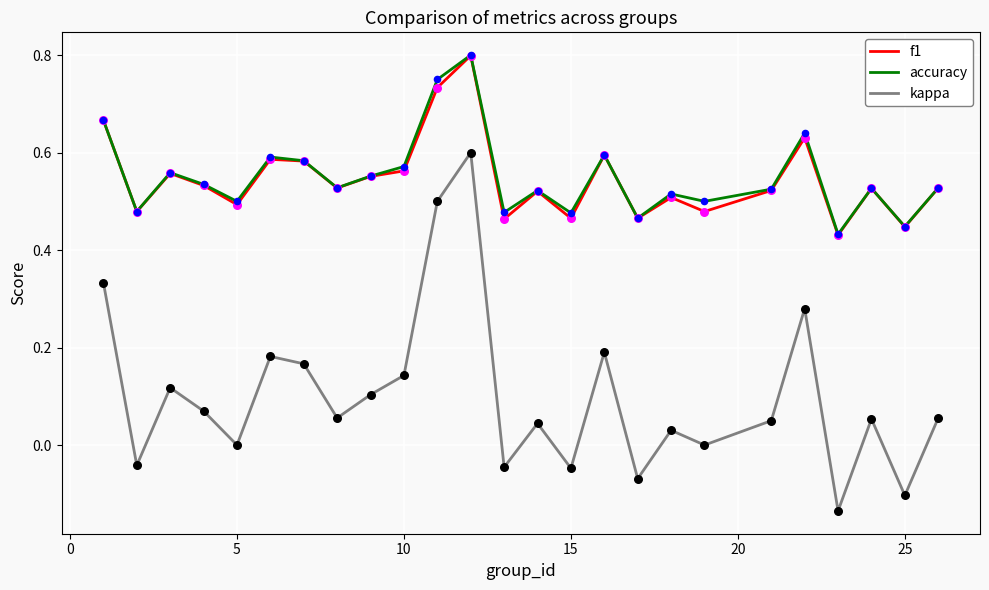

What are all the series names shown in the legend?

f1, accuracy, kappa